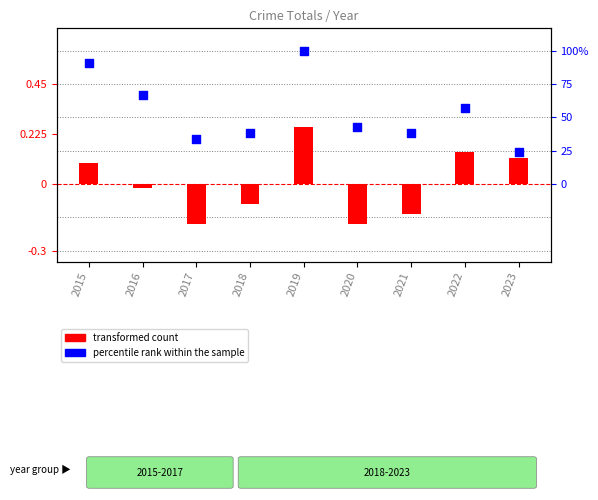

Which has a higher value, 2019 or 2020?

2019